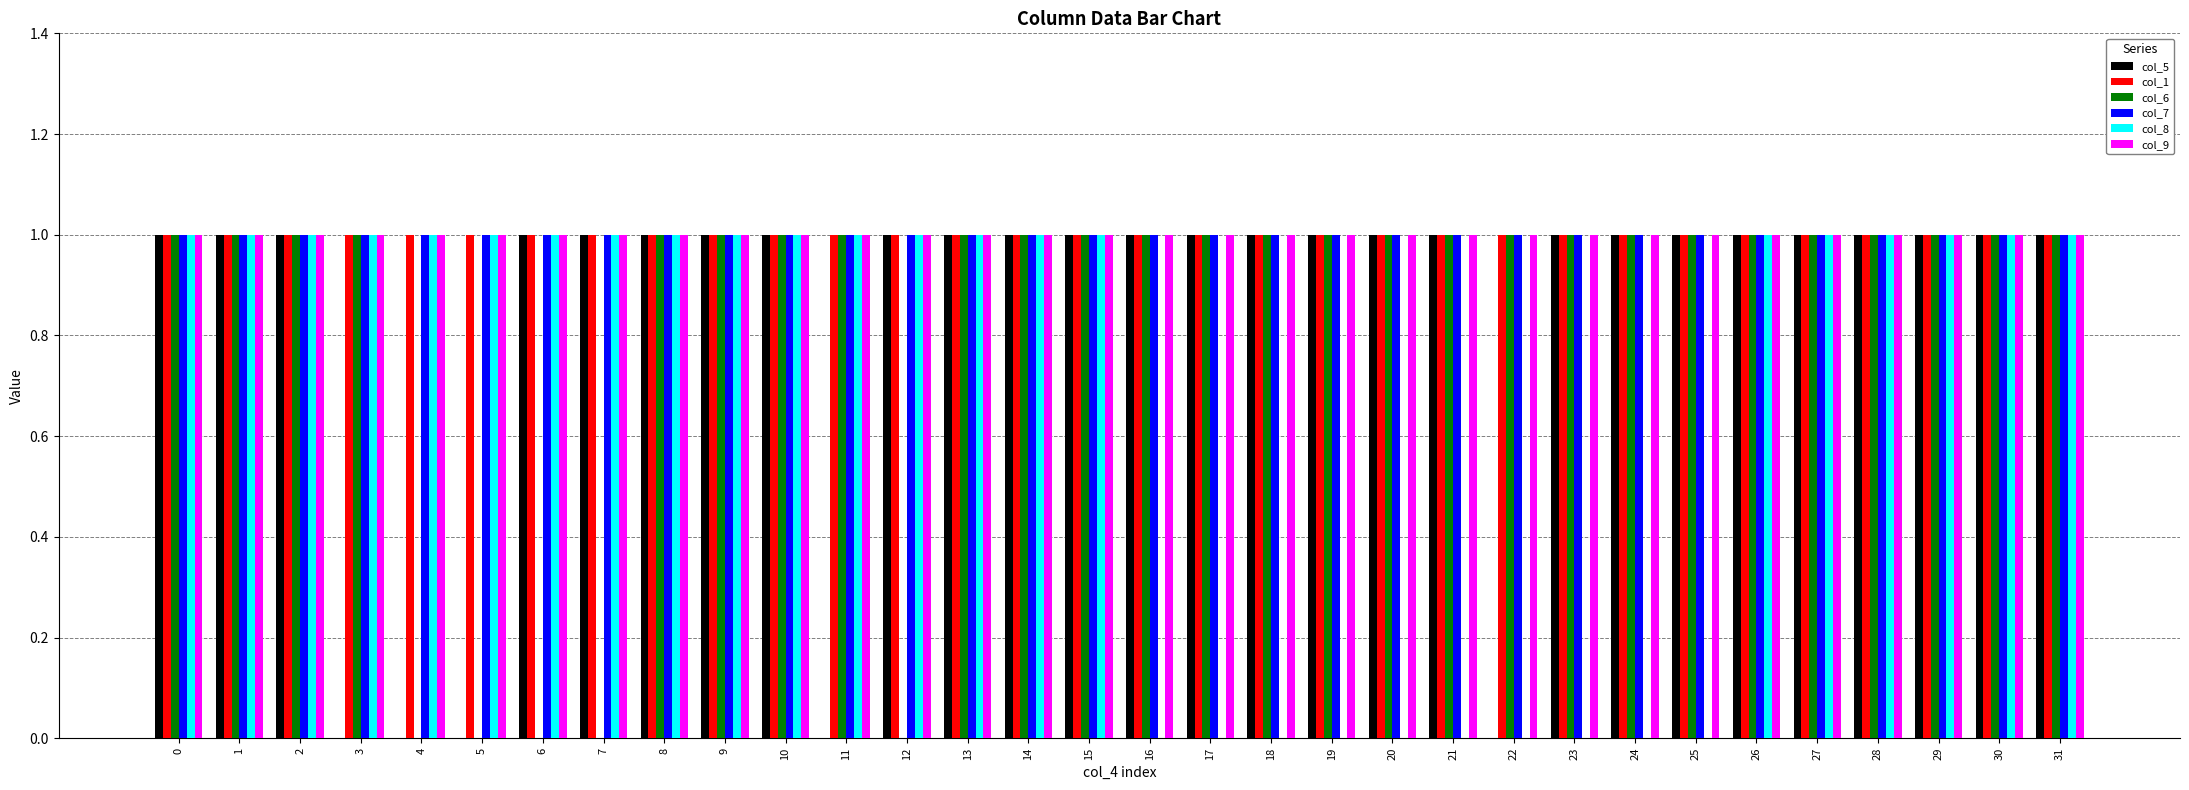

The value of col_5 at 7 is 1. True or false?

True